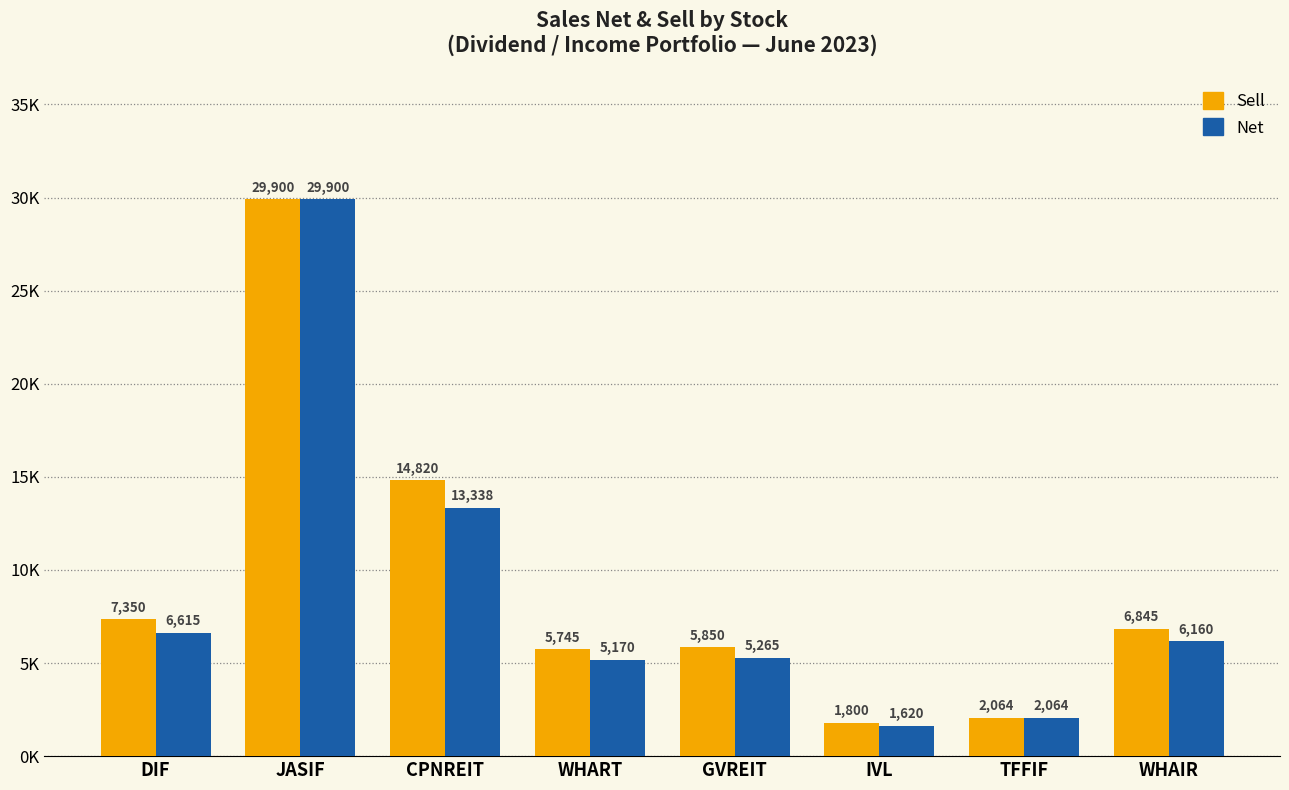

Does the chart contain any negative values?

No